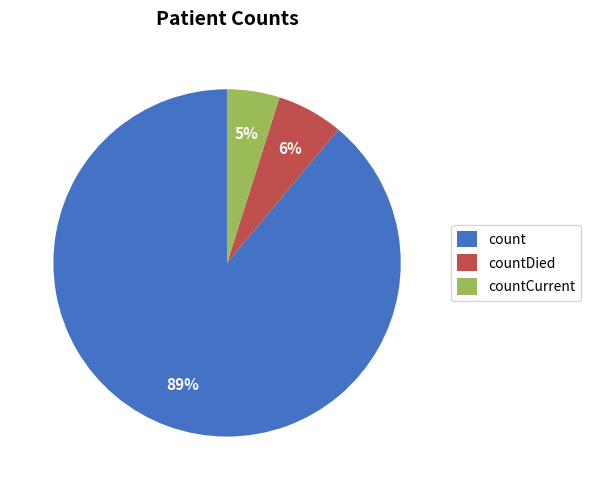

Rank the categories by value from lowest to highest.

countCurrent, countDied, count